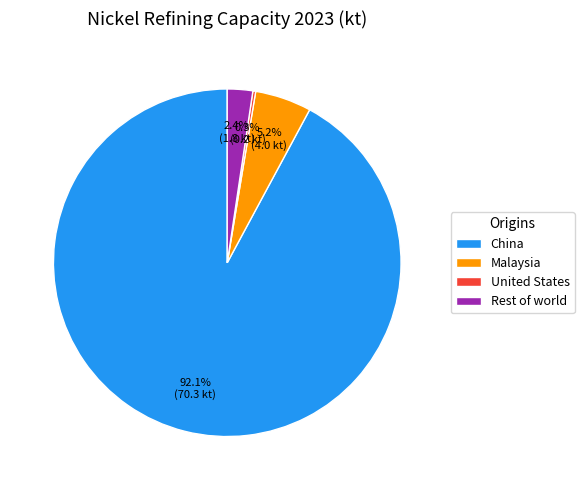

Which slice is the largest?

China